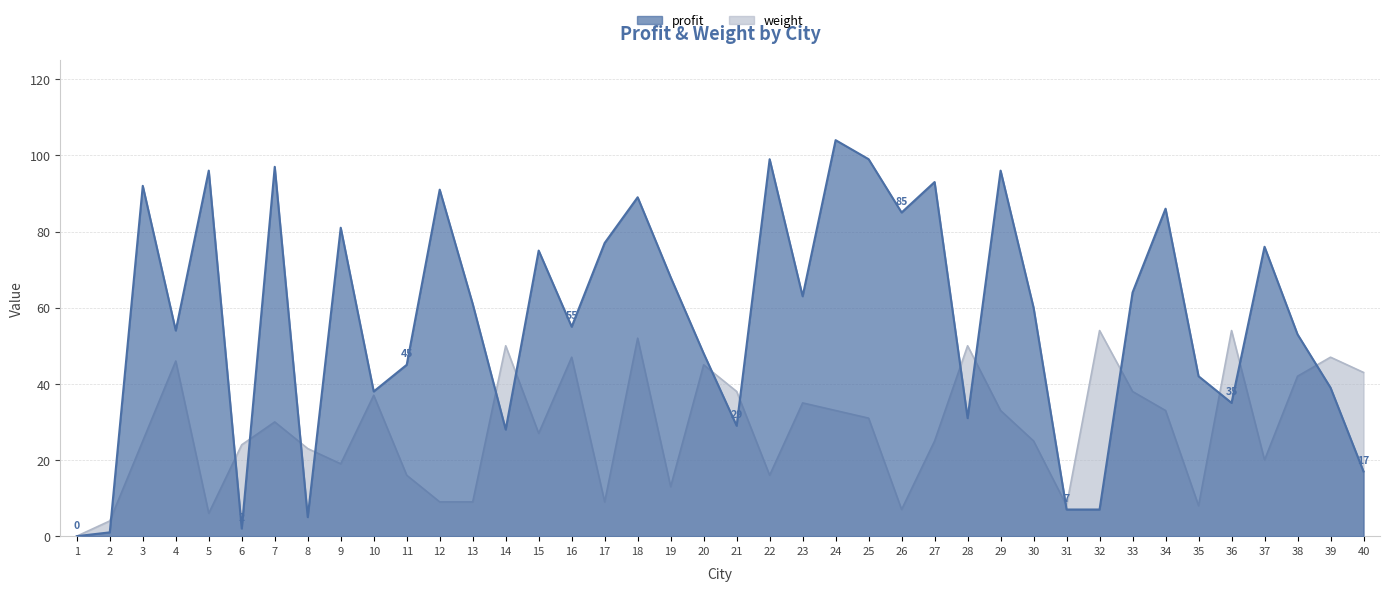

Where is weight nearest to the value 27?

15